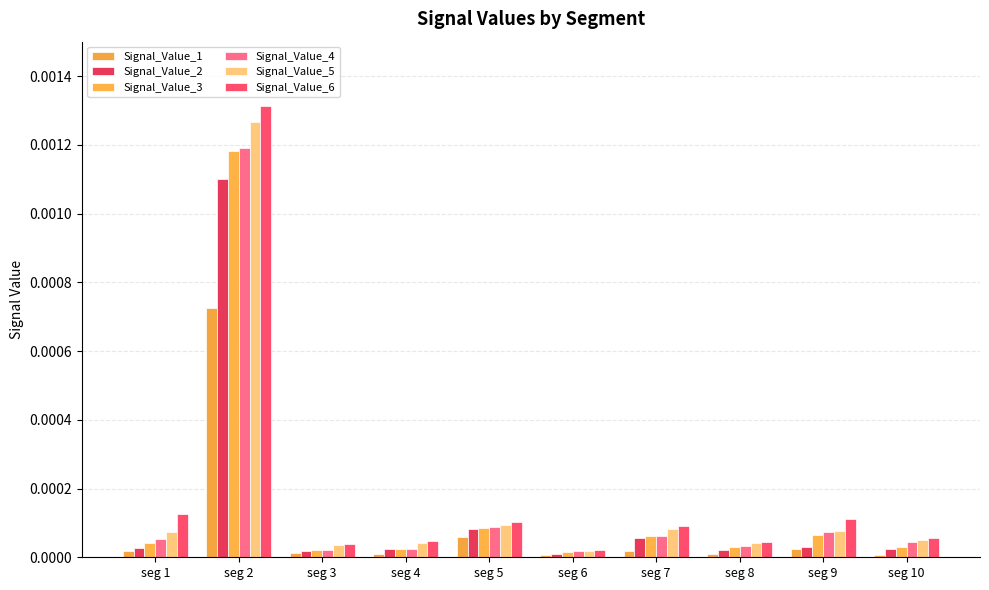

Which category has the highest value across all series?

seg 2